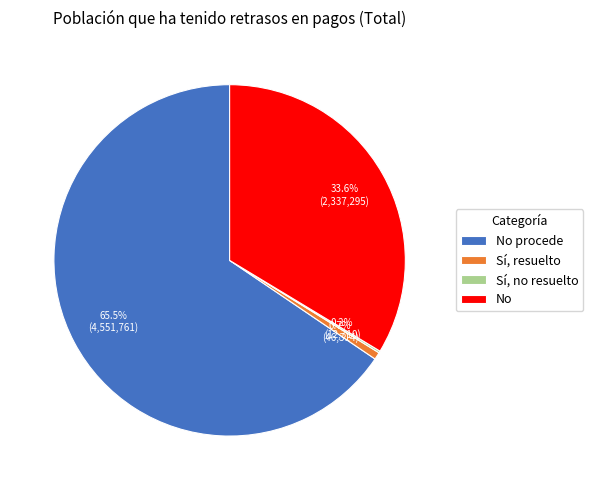

True or false: No accounts for 34% of the total.

True